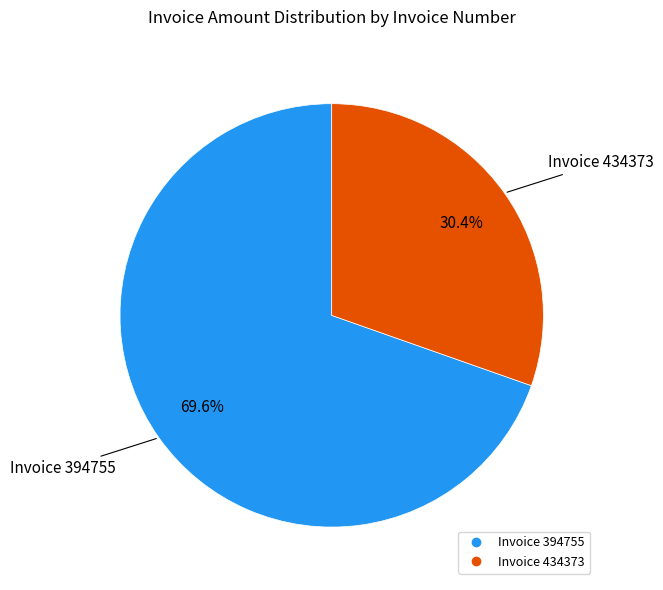

Is there a majority slice in this chart?

Yes